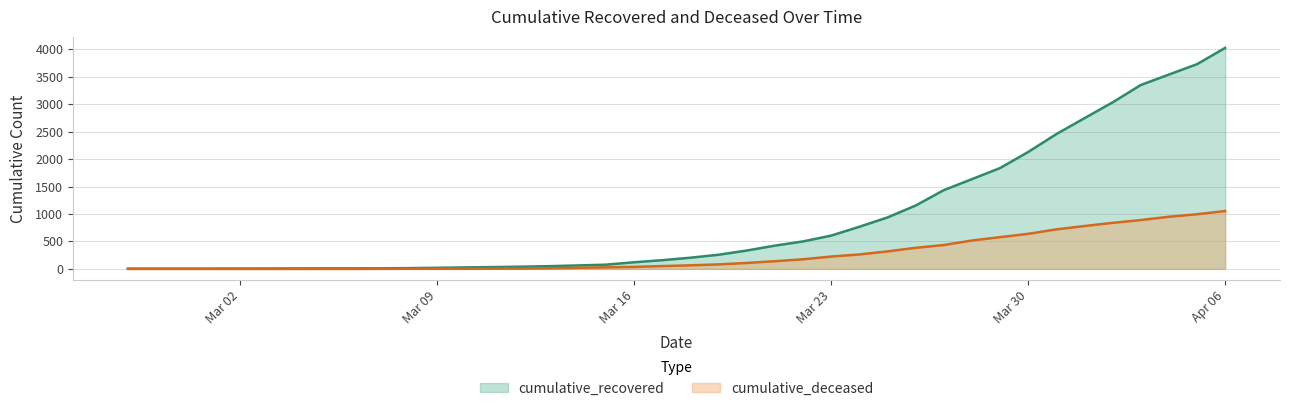

Reading left to right, transcribe all the data shown in this chart.

cumulative_recovered: 3	4	4	4	5	6	8	9	9	10	14	20	27	33	40	50	63	77	121	159	204	258	335	424	501	607	768	938	1155	1435	1636	1838	2131	2457	2747	3035	3351	3542	3731	4028
cumulative_deceased: 0	0	0	0	0	0	0	0	0	1	2	2	2	4	6	11	20	28	37	51	65	82	108	140	175	225	263	319	384	435	517	578	639	720	781	839	890	950	996	1054